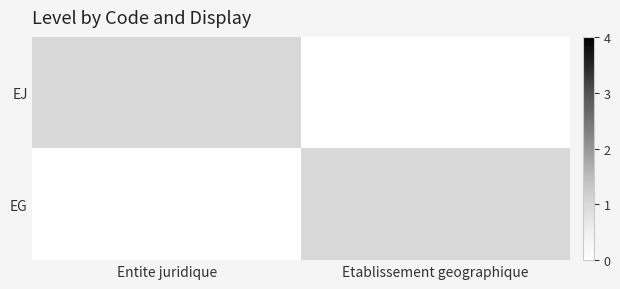

At which category does the chart reach its peak across all series?

Entite juridique